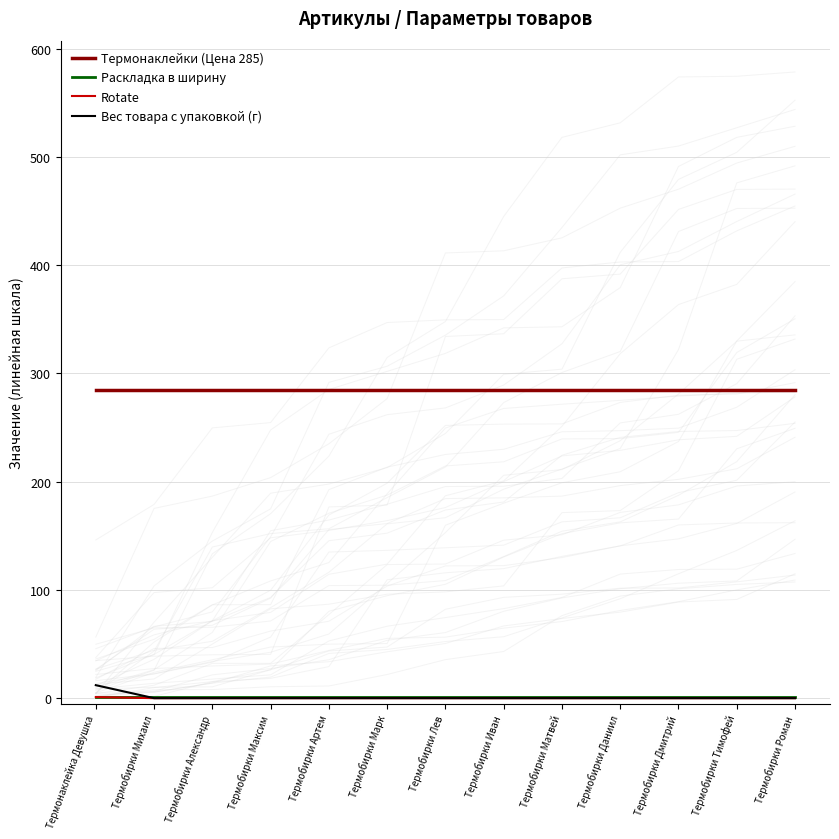

Reading left to right, transcribe all the data shown in this chart.

Термонаклейки (Цена 285): Термонаклейка Девушка=285	Термобирки Михаил=285	Термобирки Александр=285	Термобирки Максим=285	Термобирки Артем=285	Термобирки Марк=285	Термобирки Лев=285	Термобирки Иван=285	Термобирки Матвей=285	Термобирки Даниил=285	Термобирки Дмитрий=285	Термобирки Тимофей=285	Термобирки Роман=285
Раскладка в ширину: Термонаклейка Девушка=1	Термобирки Михаил=1	Термобирки Александр=1	Термобирки Максим=1	Термобирки Артем=1	Термобирки Марк=1	Термобирки Лев=1	Термобирки Иван=1	Термобирки Матвей=1	Термобирки Даниил=1	Термобирки Дмитрий=1	Термобирки Тимофей=1	Термобирки Роман=1
Rotate: Термонаклейка Девушка=1	Термобирки Михаил=0	Термобирки Александр=0	Термобирки Максим=0	Термобирки Артем=0	Термобирки Марк=0	Термобирки Лев=0	Термобирки Иван=0	Термобирки Матвей=0	Термобирки Даниил=0	Термобирки Дмитрий=0	Термобирки Тимофей=0	Термобирки Роман=0
Вес товара с упаковкой (г): Термонаклейка Девушка=12	Термобирки Михаил=0	Термобирки Александр=0	Термобирки Максим=0	Термобирки Артем=0	Термобирки Марк=0	Термобирки Лев=0	Термобирки Иван=0	Термобирки Матвей=0	Термобирки Даниил=0	Термобирки Дмитрий=0	Термобирки Тимофей=0	Термобирки Роман=0